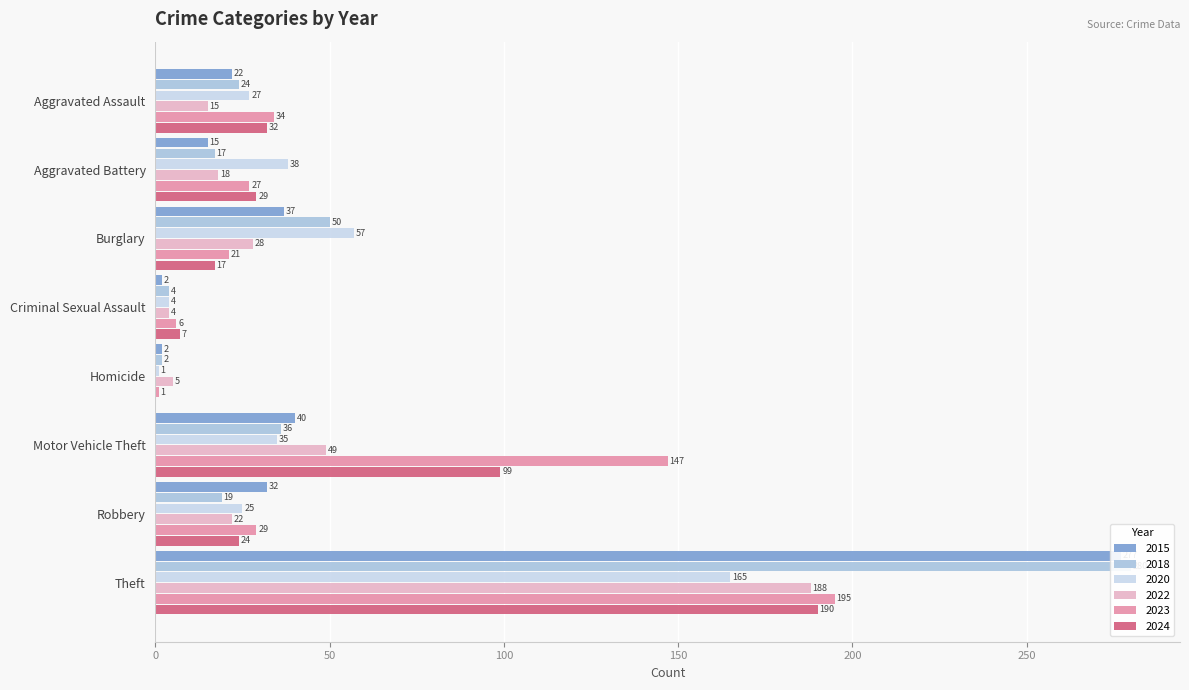

What is the maximum value for 2024?

190